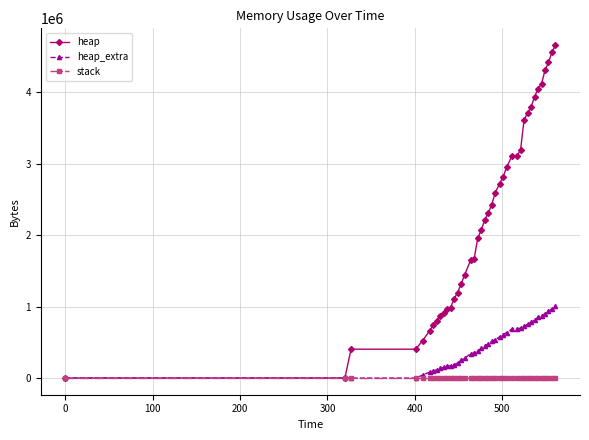

Which series has the largest range (max minus min)?

heap